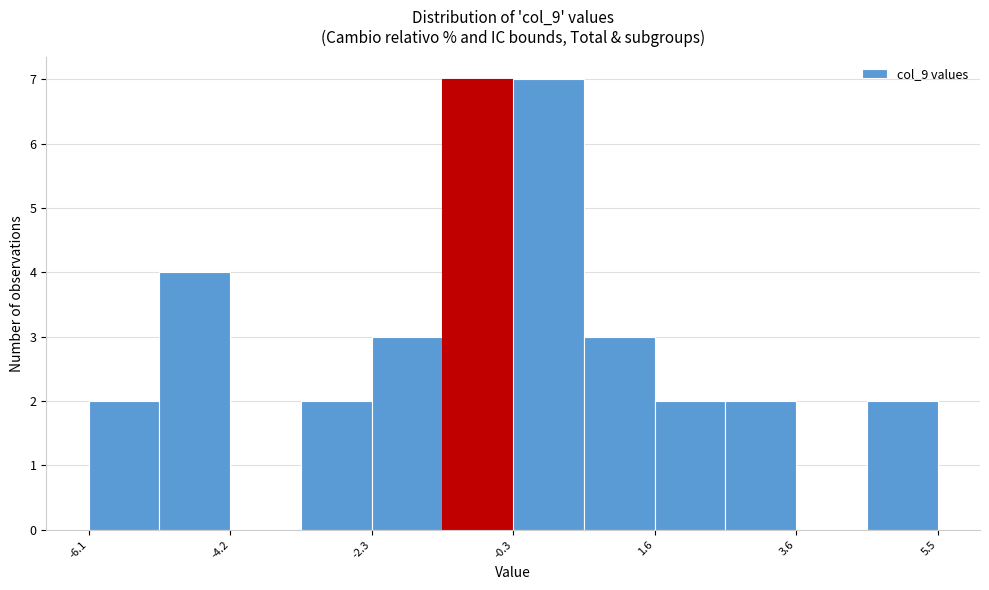

Reading left to right, transcribe this chart: for each bar, give the range it covers on the x-axis and its height. Neither the bar edges nor the heights are printed on the chart, so give them approximately, as read against the axes.

-6.2 to -5.2: 2
-5.2 to -4.2: 4
-4.2 to -3.2: 0
-3.2 to -2.2: 2
-2.2 to -1.2: 3
-1.2 to -0.4: 7
-0.4 to 0.6: 7
0.6 to 1.6: 3
1.6 to 2.6: 2
2.6 to 3.6: 2
3.6 to 4.6: 0
4.6 to 5.6: 2